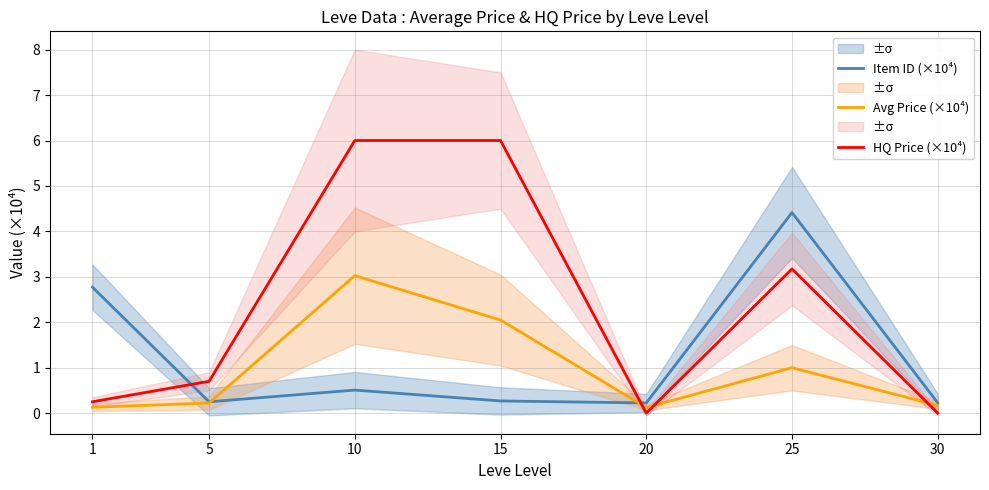

What is the value of the Avg Price (×10⁴) point at the 5th from the left?

0.1